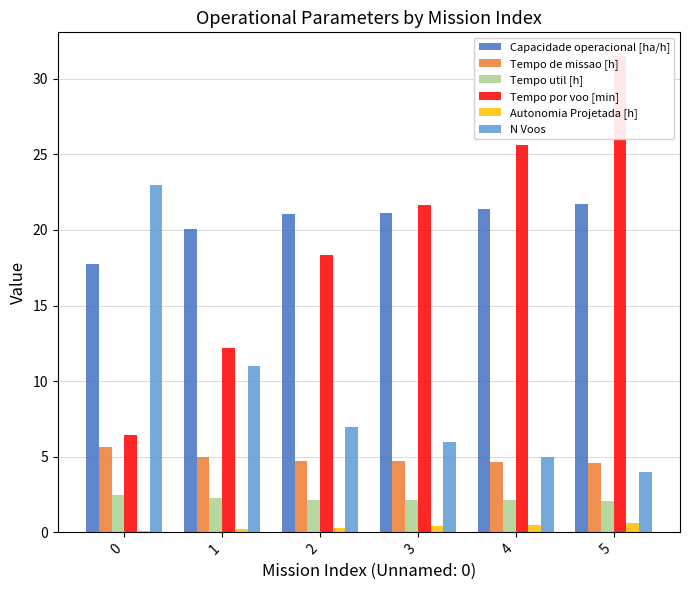

What is the greatest value displayed?

31.5